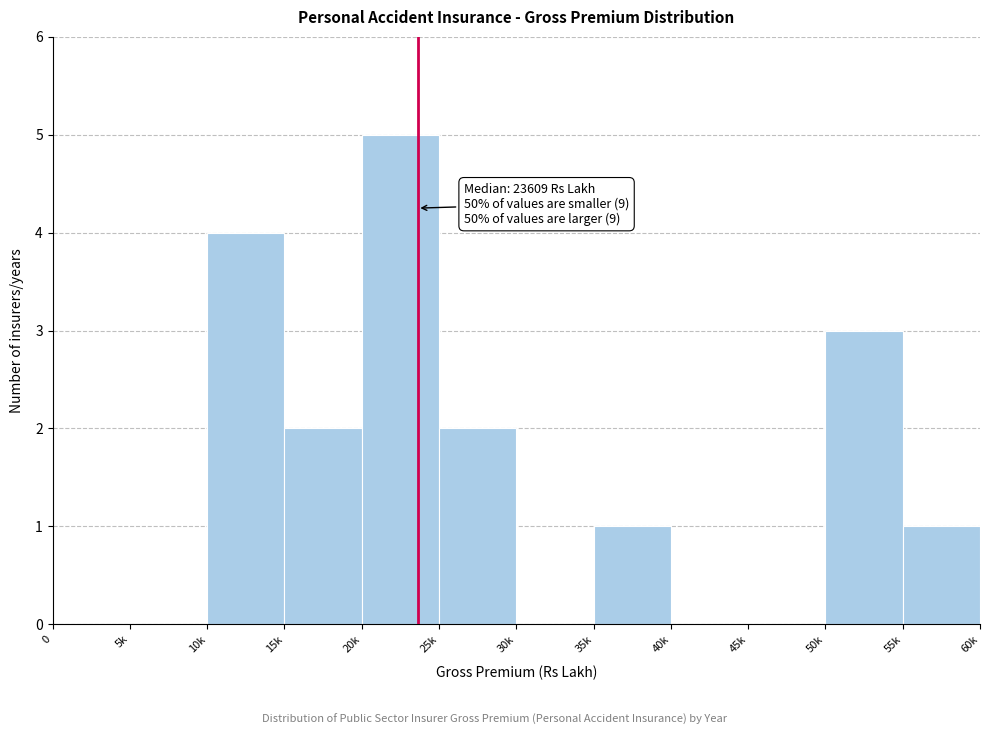

Reading left to right, what are all the values shown in this chart?

0=0	5k=0	10k=4	15k=2	20k=5	25k=2	30k=0	35k=1	40k=0	45k=0	50k=3	55k=1